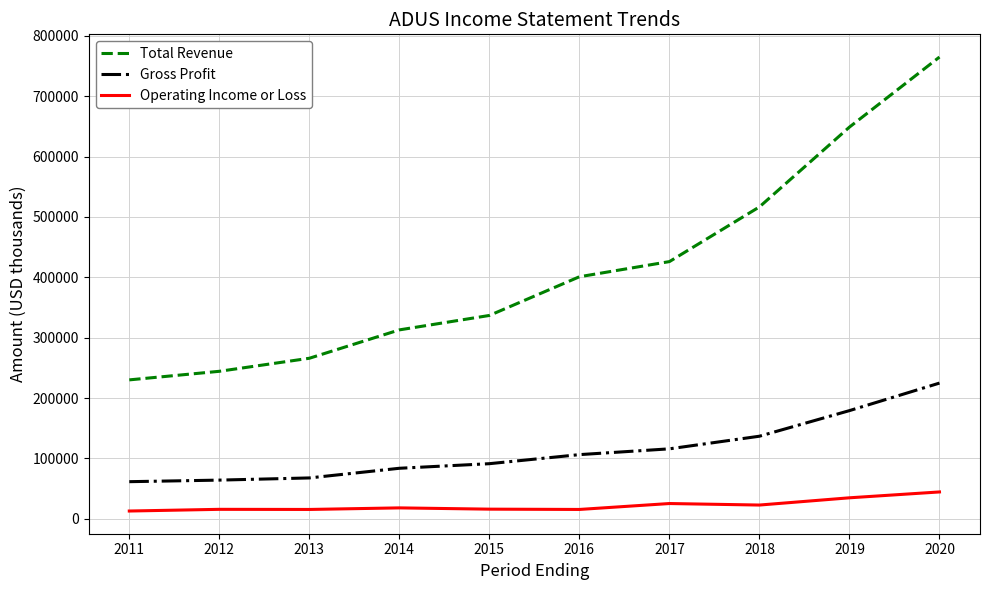

At which category is the sum across all series the highest?

2020